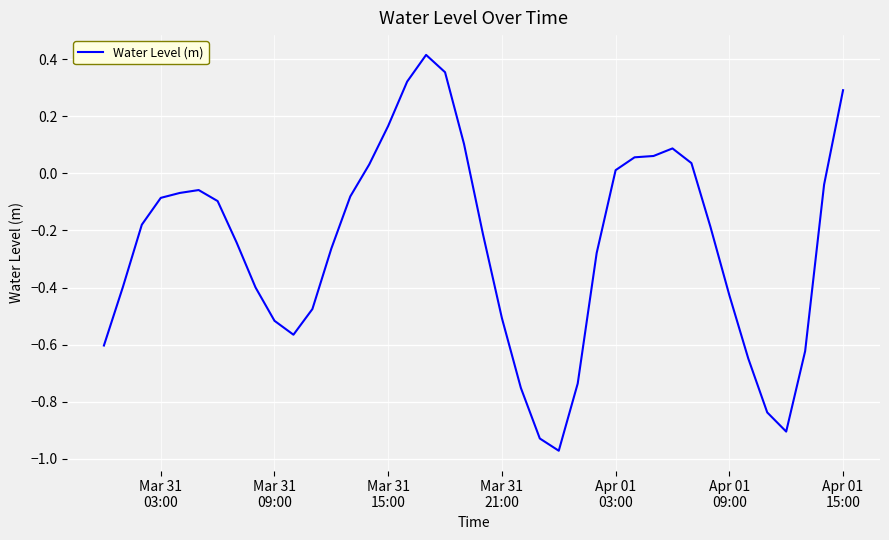

What is the difference between the maximum and minimum values?

1.4